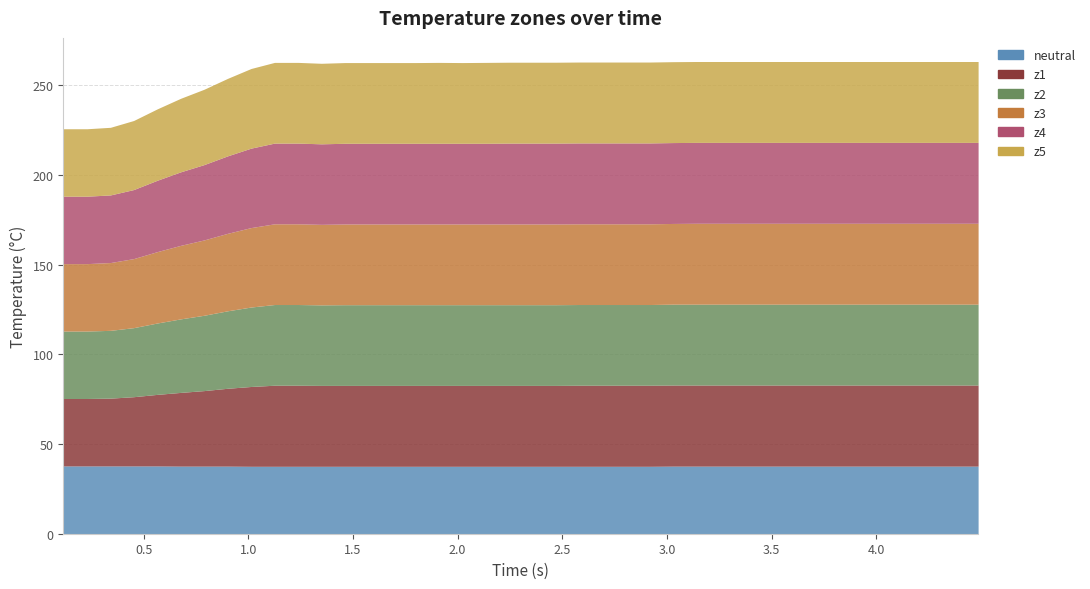

Is the value of z2 at 5 greater than the value of z4 at 33?

No